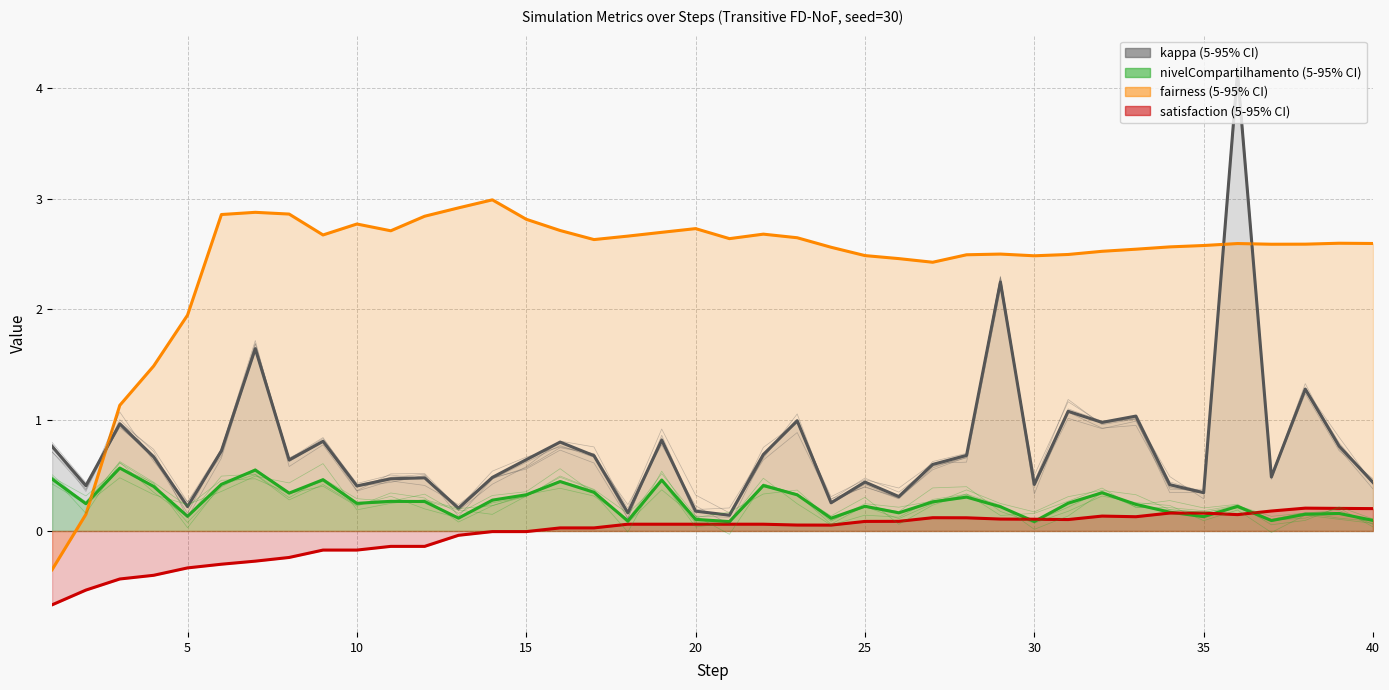

How many times do fairness and kappa cross each other?

3